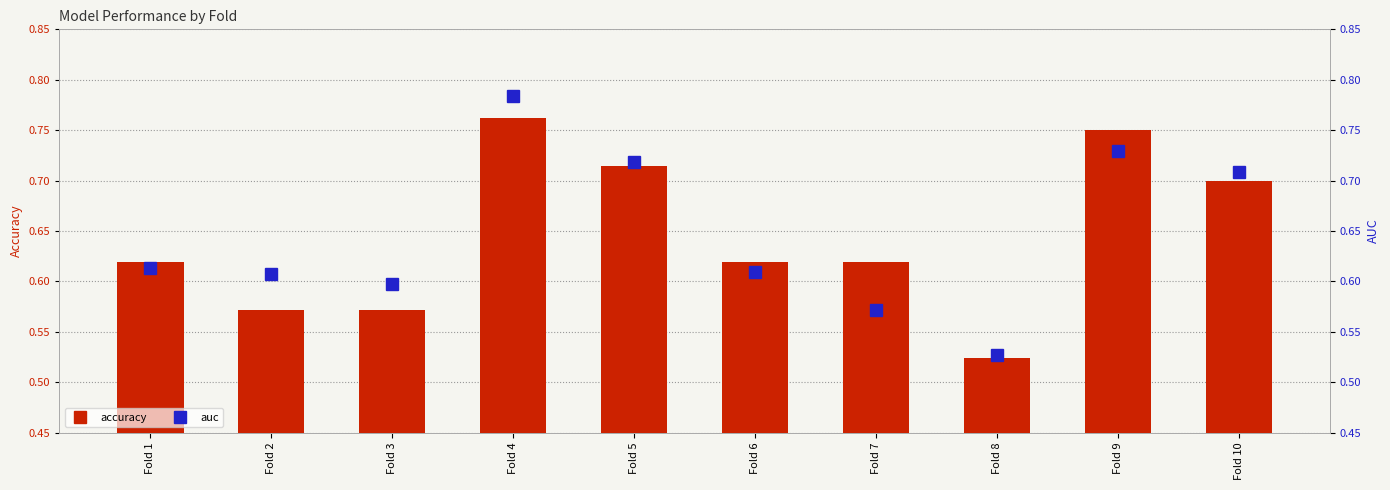

List the labels in order of accuracy value, largest first.

Fold 4, Fold 9, Fold 5, Fold 10, Fold 1, Fold 6, Fold 7, Fold 2, Fold 3, Fold 8